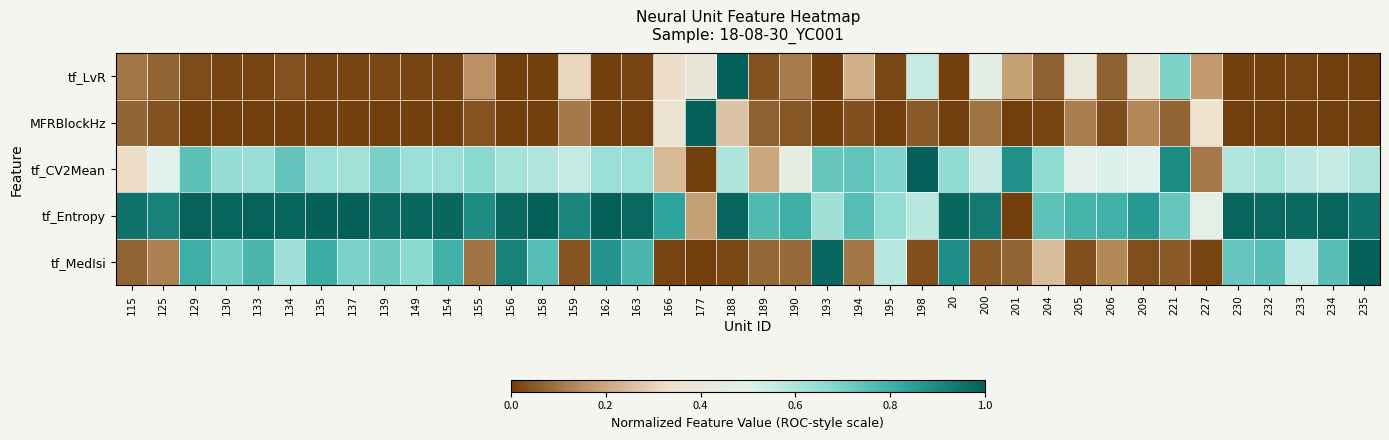

Which label corresponds to the smallest value in the chart?

235